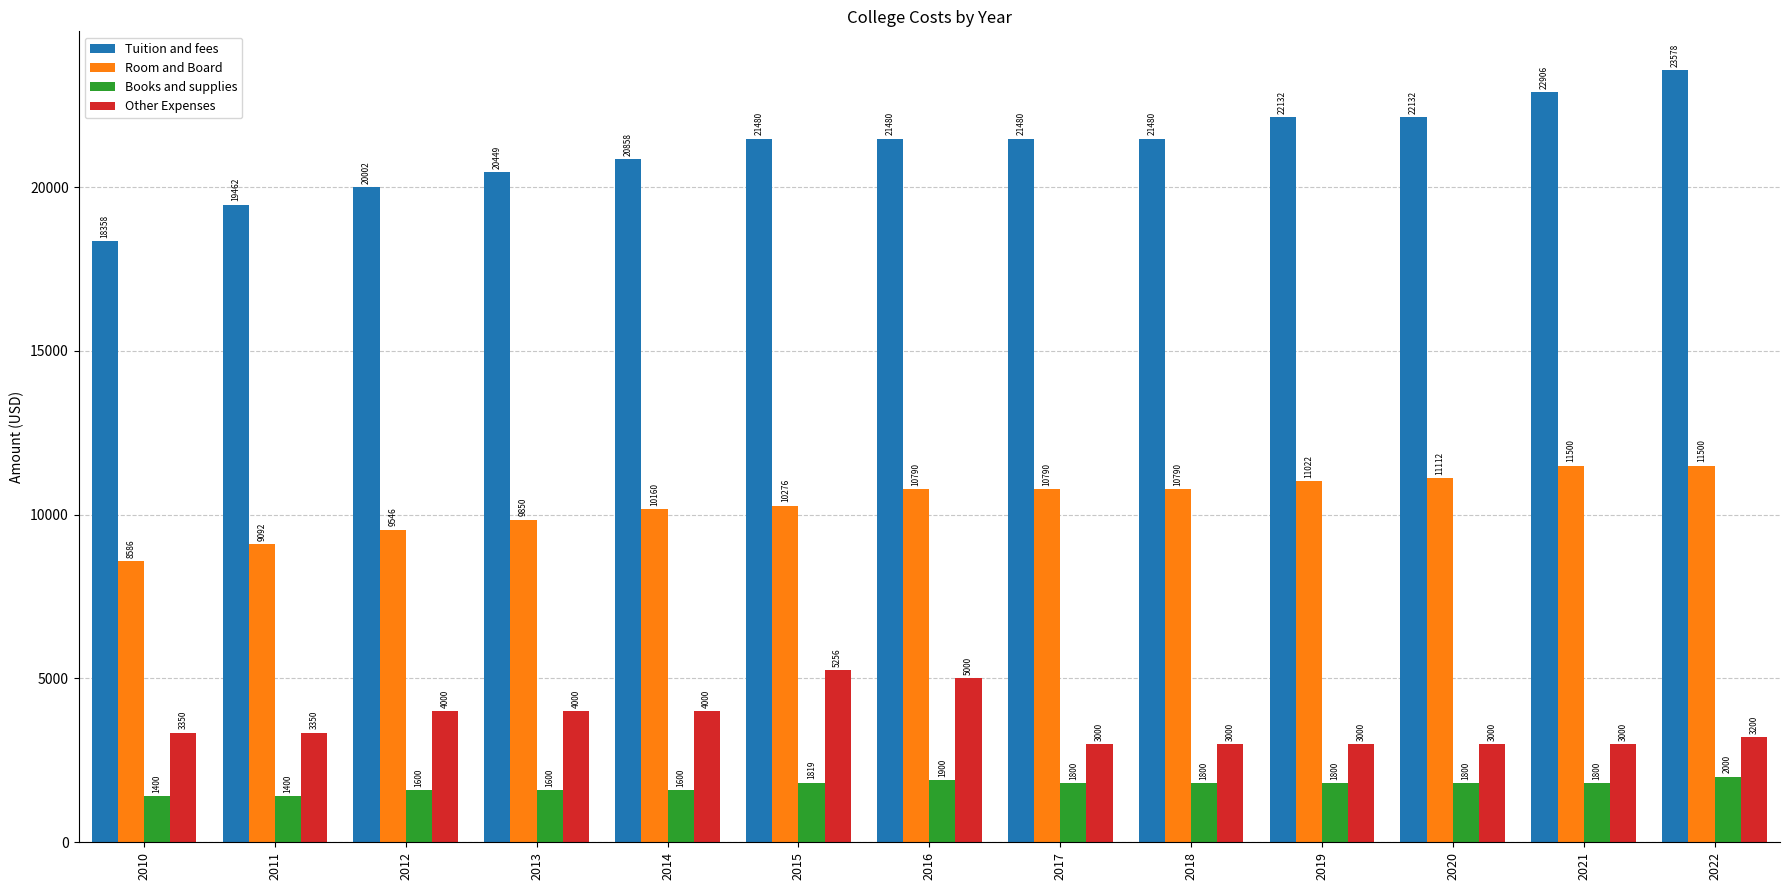

What is the maximum value shown in the chart?

23578